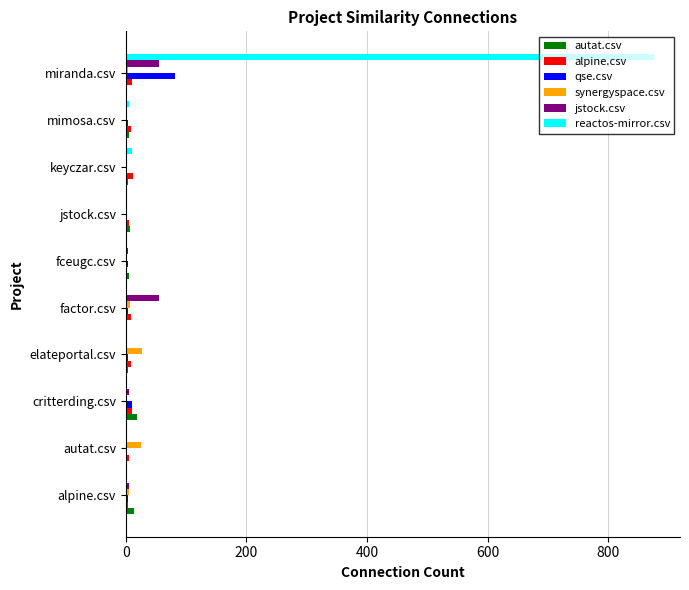

True or false: synergyspace.csv has a value of 27 at elateportal.csv.

True